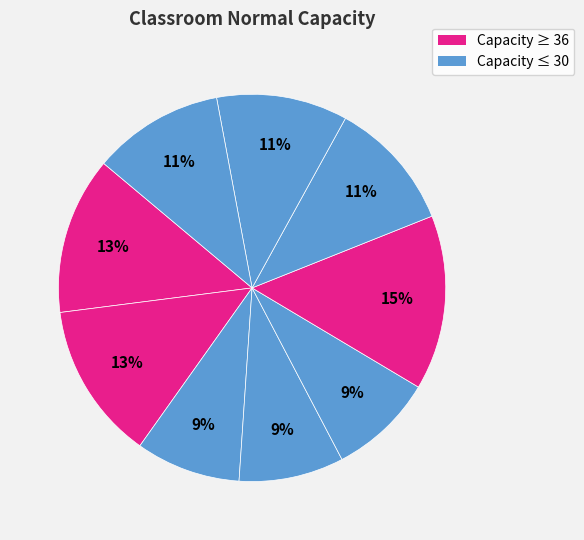

Does any single category account for the majority?

No